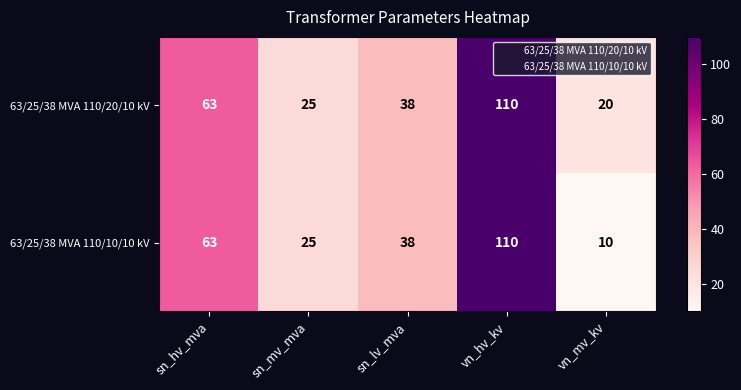

List the series in order of their overall mean, lowest first.

63/25/38 MVA 110/10/10 kV, 63/25/38 MVA 110/20/10 kV